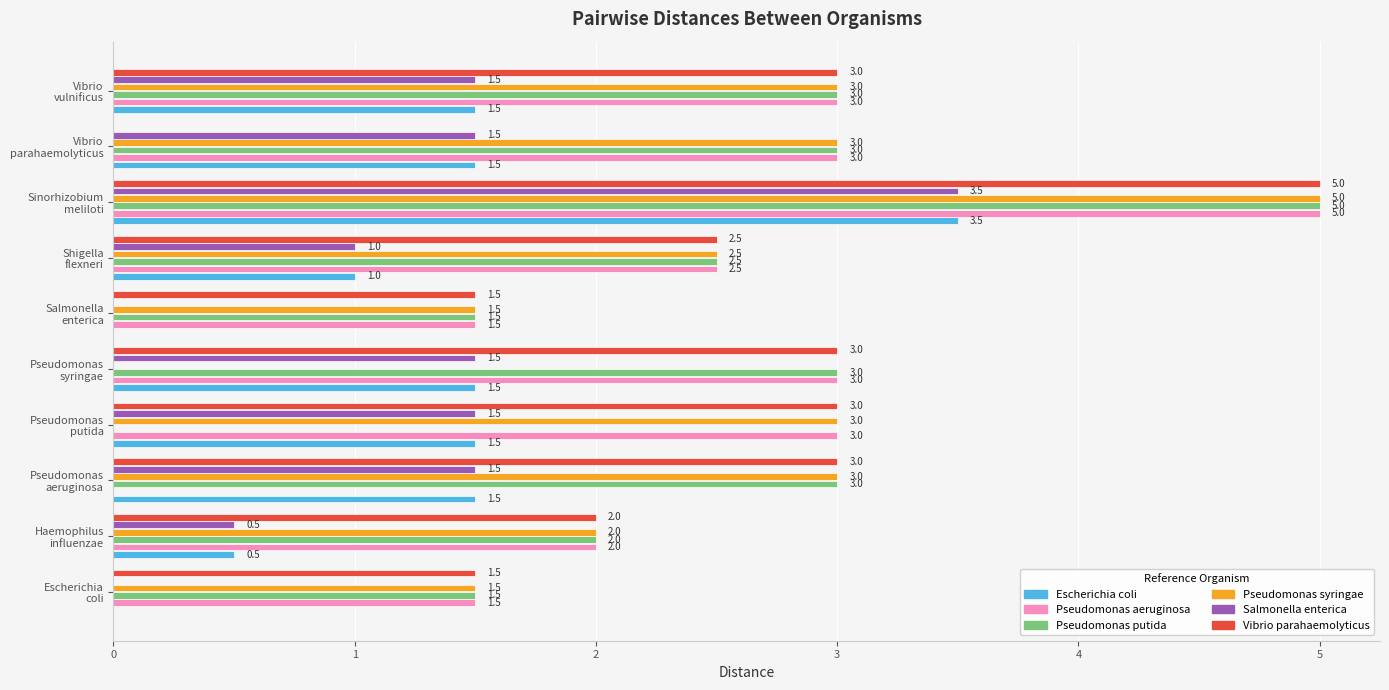

What is the greatest value displayed?

5.0